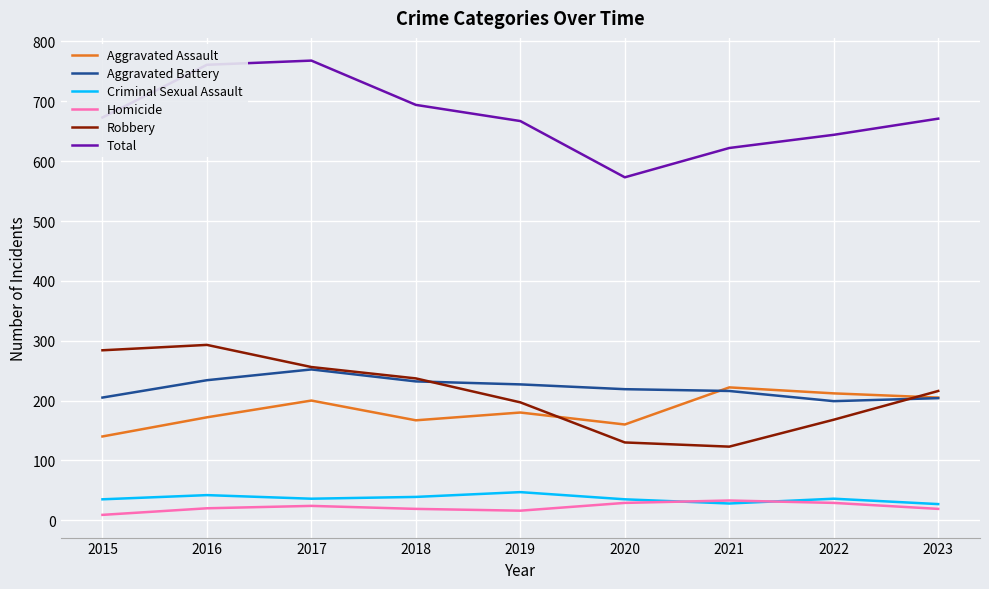

What is the minimum value shown in the chart?

9